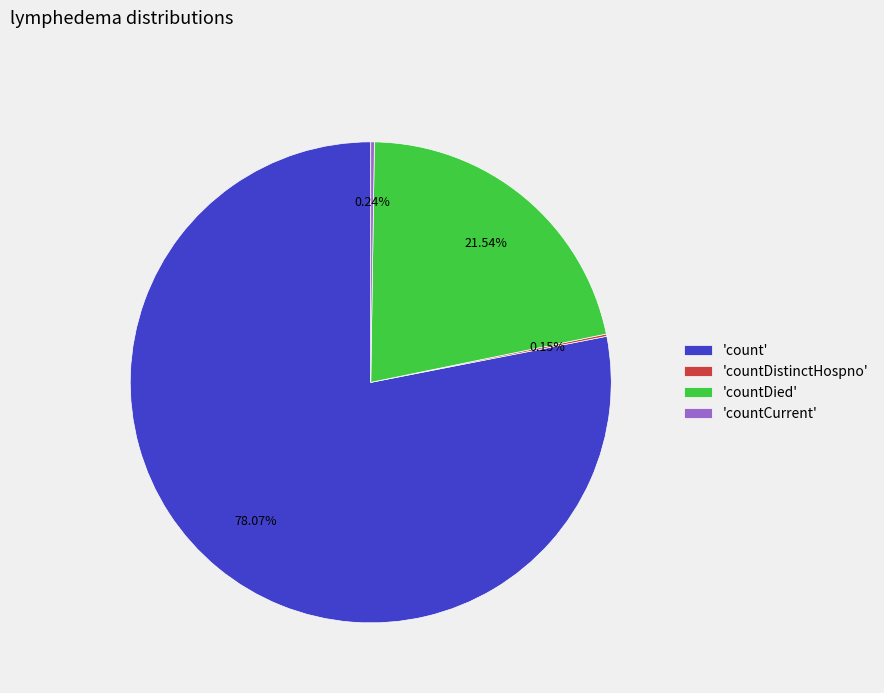

Which has a higher value, 'count' or 'countDied'?

'count'